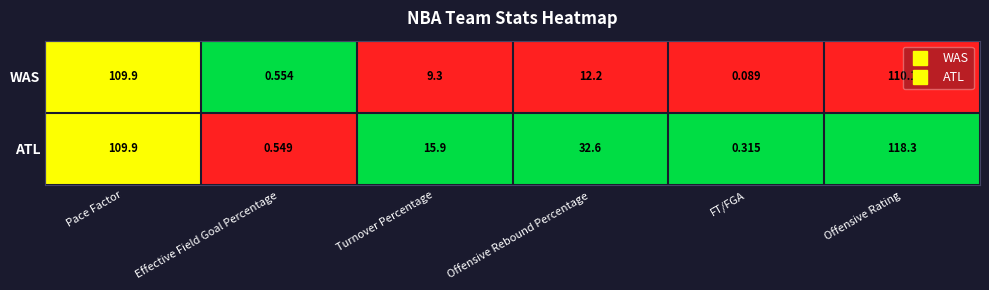

At which label does ATL reach its peak?

Offensive Rating